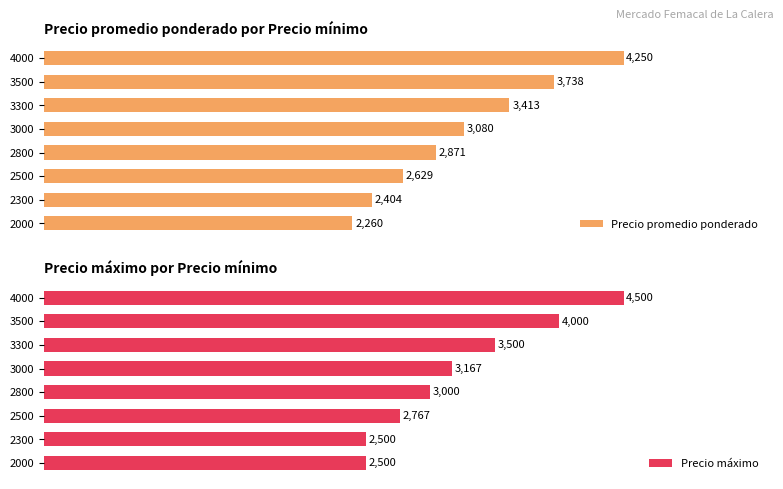

List the series in order of their peak value, lowest first.

Precio promedio ponderado, Precio máximo